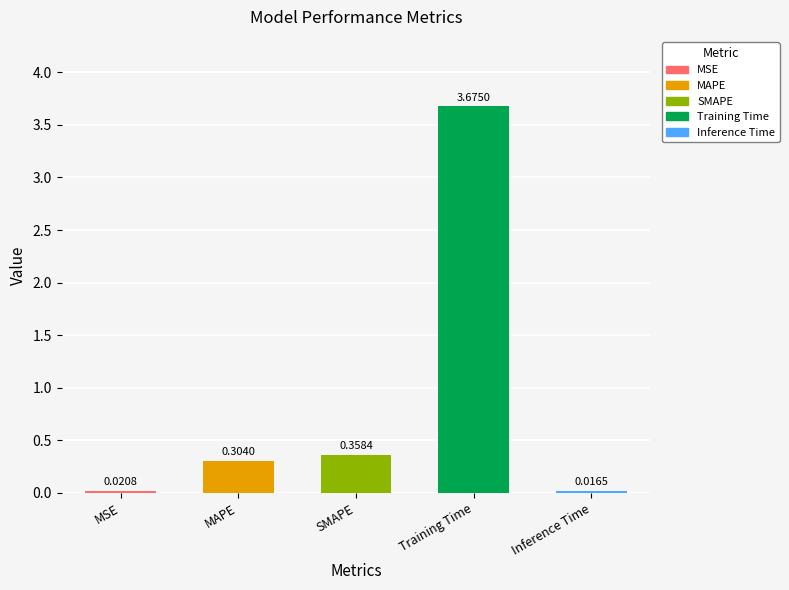

What is the label of the 5th bar from the right?

MSE